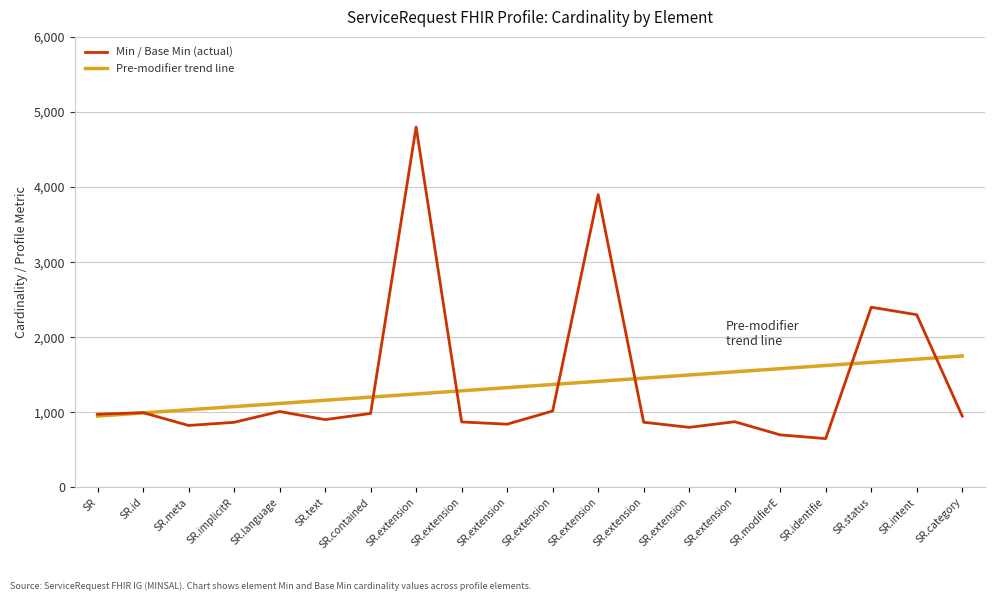

At SR.extension, list the series in order from smallest to largest.

Pre-modifier trend line, Min / Base Min (actual)